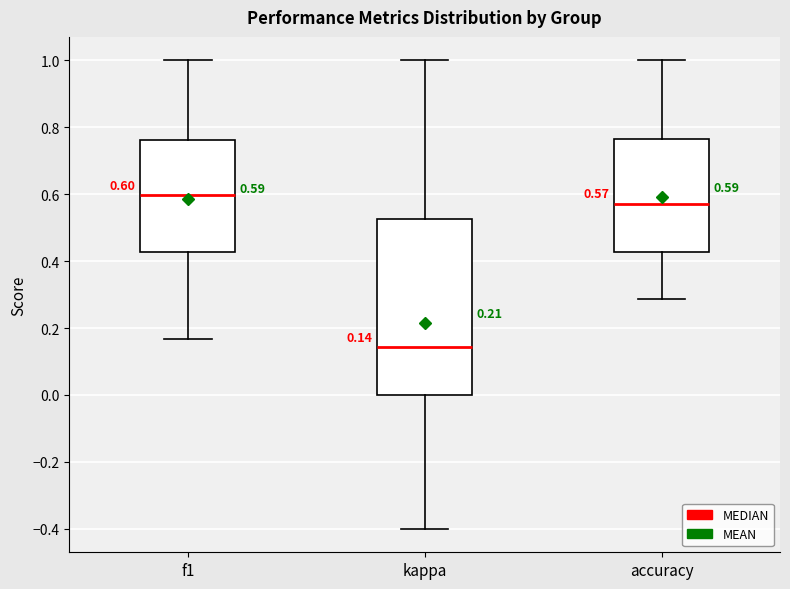

Which box's median line is the highest?

f1